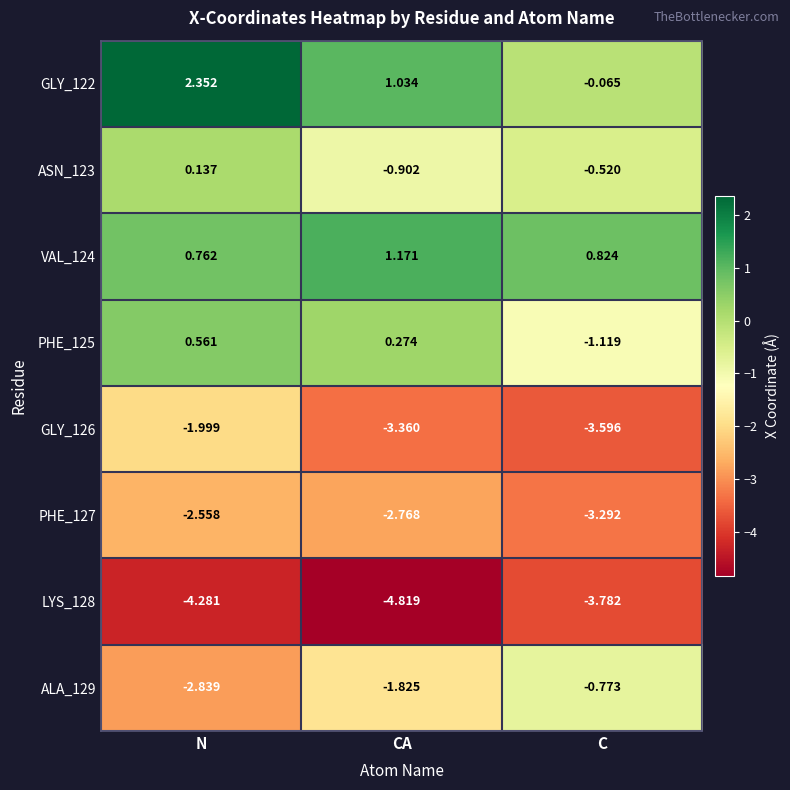

At which category does the chart reach its peak across all series?

N